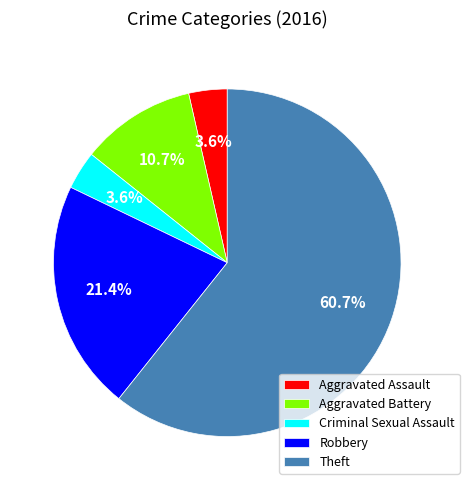

Is it true that Criminal Sexual Assault is 4% of the pie?

True